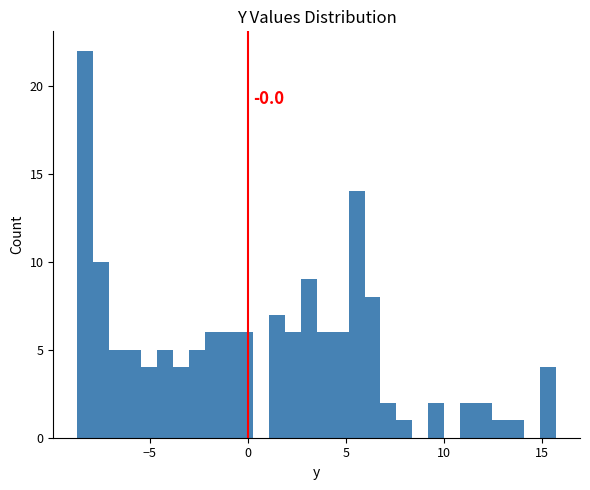

Read against the x-axis, roughly where is the centre of the tallest bar?

-8.5